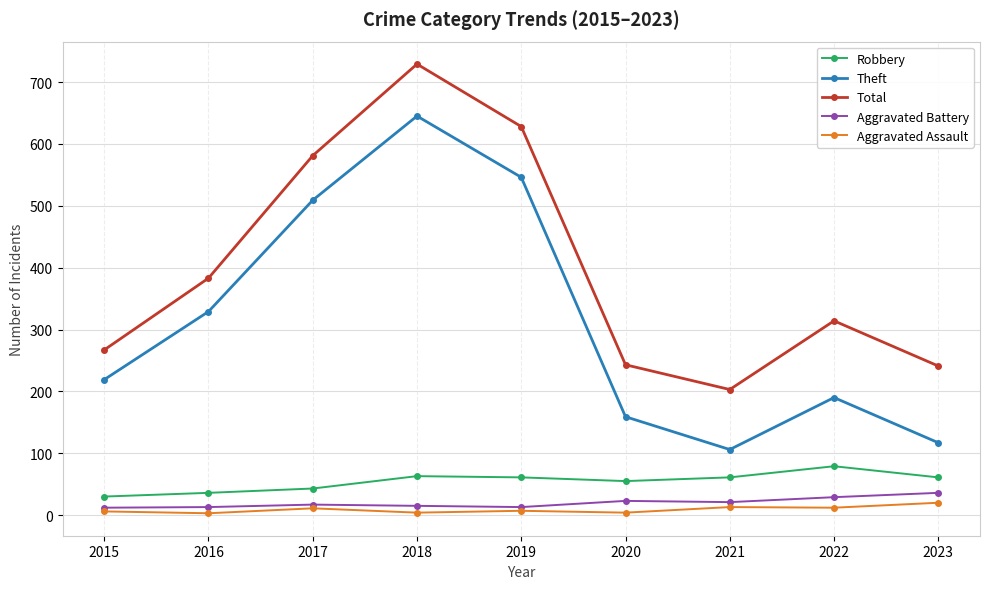

True or false: Aggravated Assault and Theft cross at least once.

False